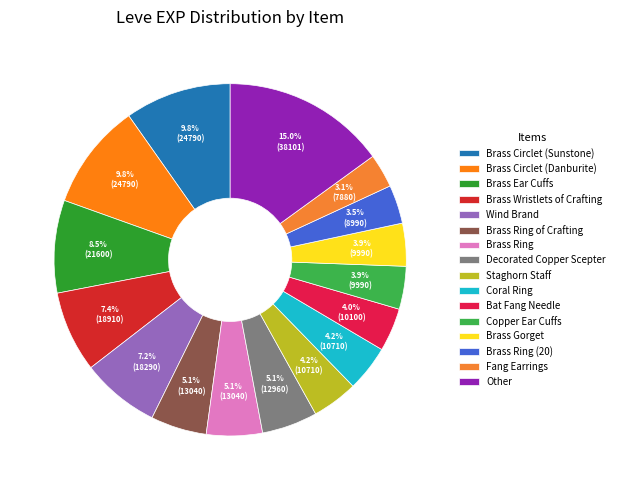

How many slices are in this pie chart?

16